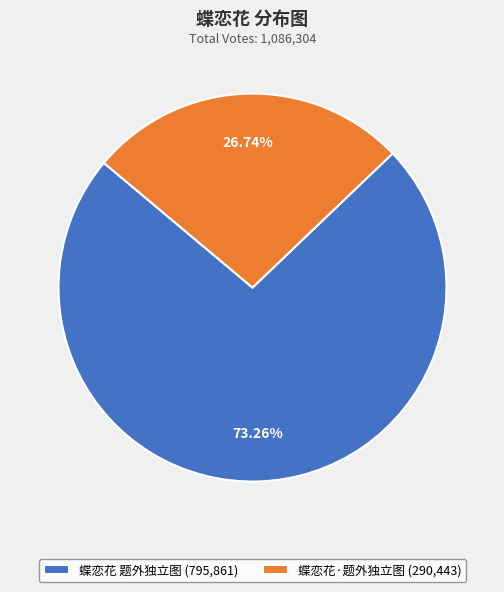

Is 蝶恋花·题外独立图 the majority of the pie?

No